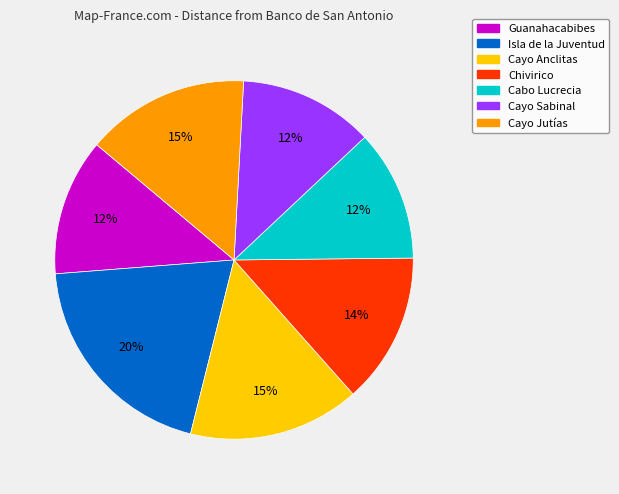

Does Cayo Jutías account for over 50% of the chart?

No